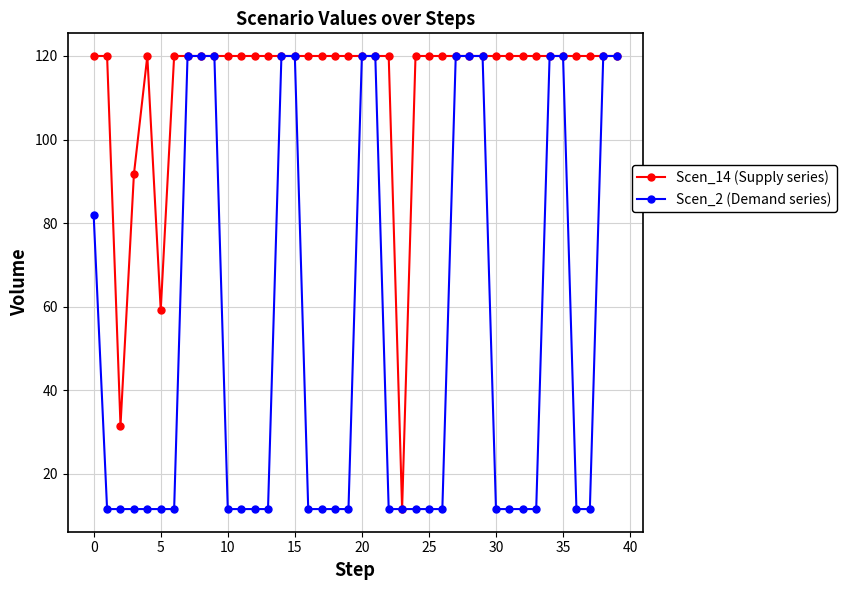

Reading left to right, what are all the values shown in this chart?

Scen_14 (Supply series): 120.0	120.0	31.5	91.7	120.0	59.2	120.0	120.0	120.0	120.0	120.0	120.0	120.0	120.0	120.0	120.0	120.0	120.0	120.0	120.0	120.0	120.0	120.0	11.6	120.0	120.0	120.0	120.0	120.0	120.0	120.0	120.0	120.0	120.0	120.0	120.0	120.0	120.0	120.0	120.0
Scen_2 (Demand series): 81.9	11.6	11.6	11.6	11.6	11.6	11.6	120.0	120.0	120.0	11.6	11.6	11.6	11.6	120.0	120.0	11.6	11.6	11.6	11.6	120.0	120.0	11.6	11.6	11.6	11.6	11.6	120.0	120.0	120.0	11.6	11.6	11.6	11.6	120.0	120.0	11.6	11.6	120.0	120.0